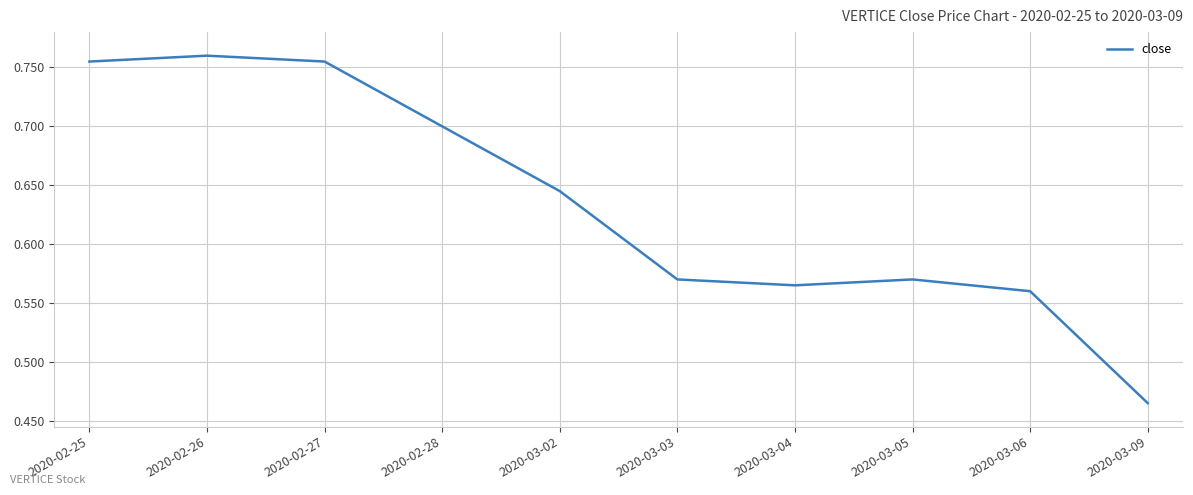

At which label is the value closest to 0?

2020-03-09